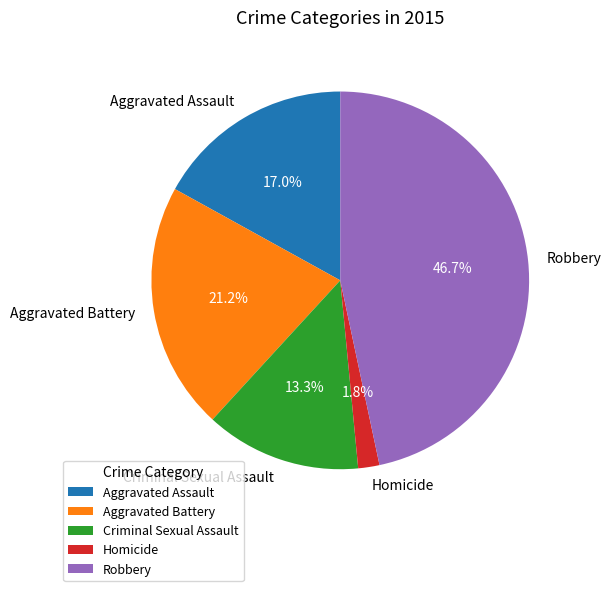

Rank the categories by value from highest to lowest.

Robbery, Aggravated Battery, Aggravated Assault, Criminal Sexual Assault, Homicide